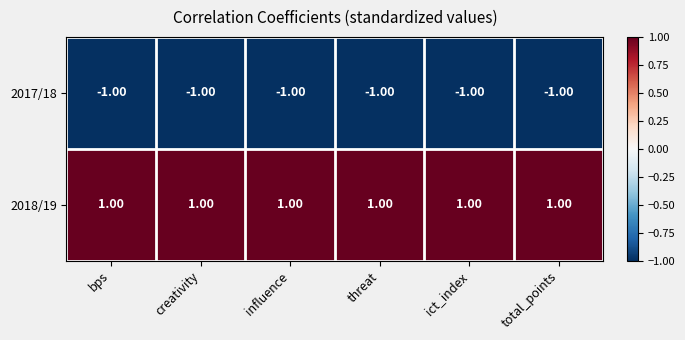

What is the sum of all 2018/19 values?

6